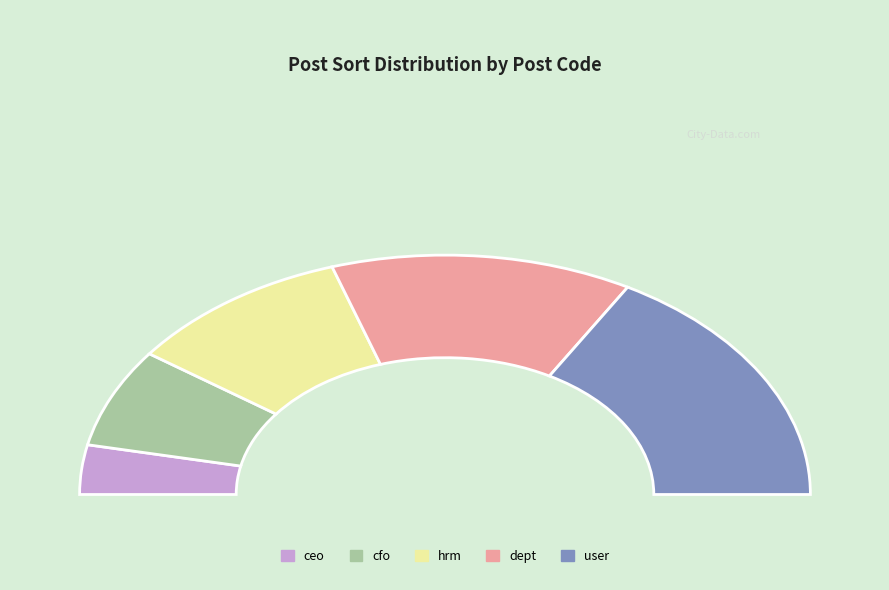

To the nearest percent, what percentage of the pie is user?

33%